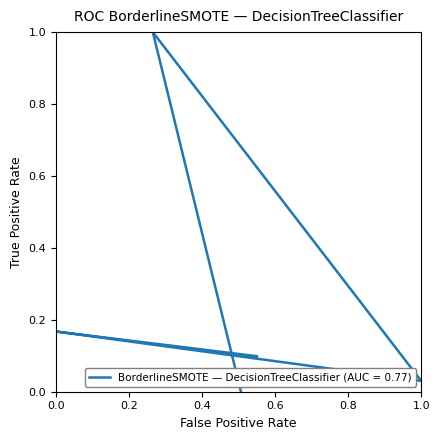

How many lines are shown in the chart?

1